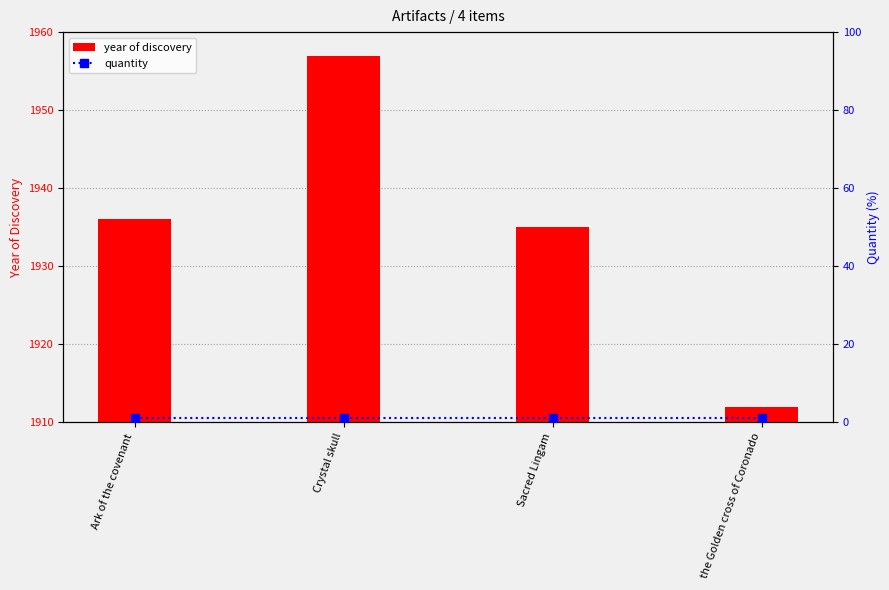

What is the approximate value of year of discovery at Sacred Lingam?

1935